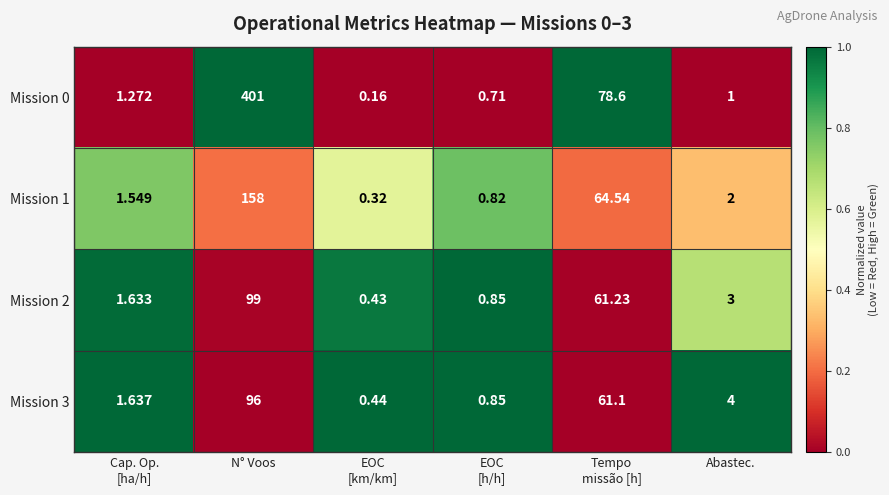

Which category has the highest value in the Mission 3 series?

N° Voos